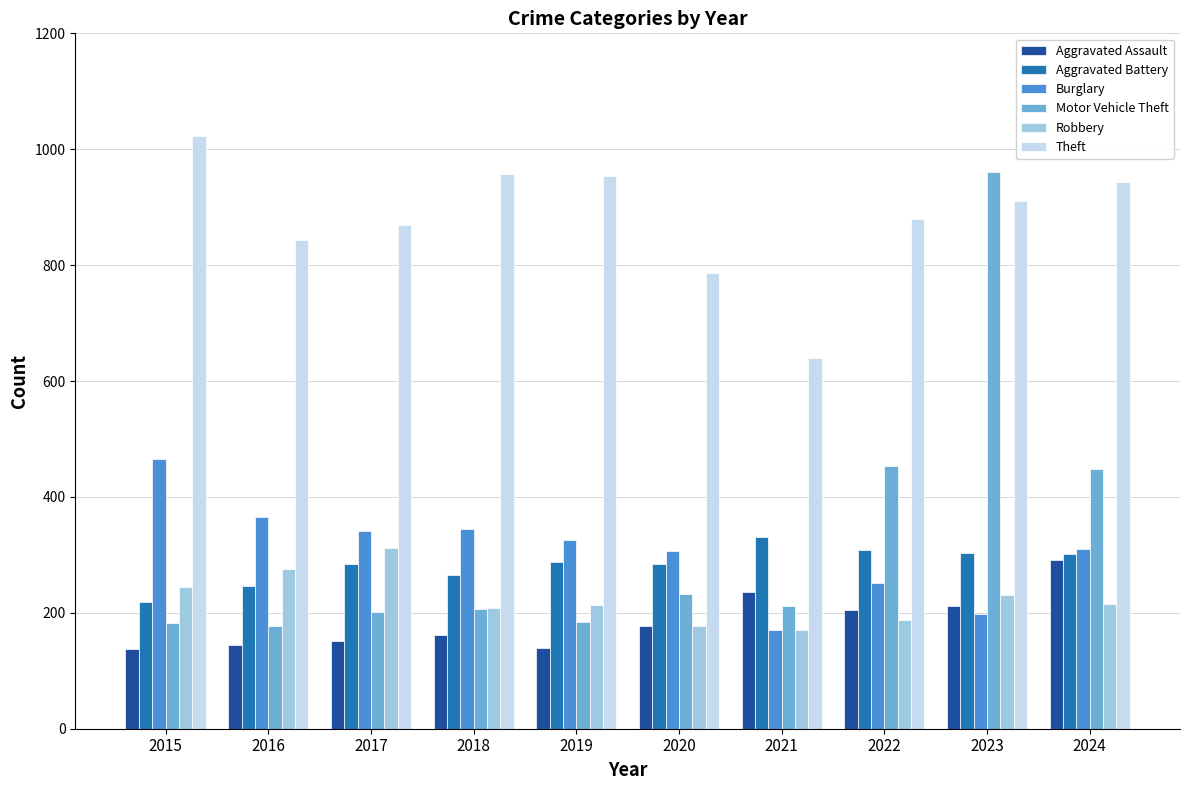

What is the value of the Aggravated Assault bar at the 7th from the left?

236